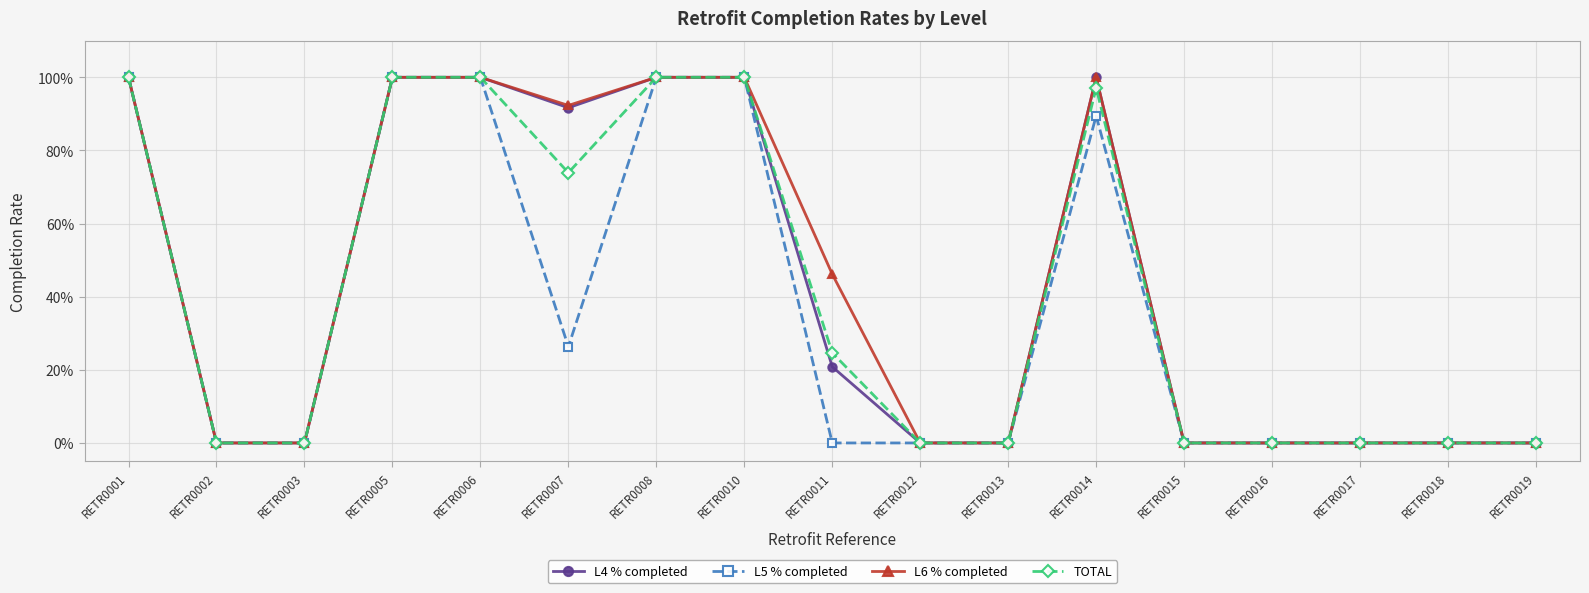

What are all the series names shown in the legend?

L4 % completed, L5 % completed, L6 % completed, TOTAL